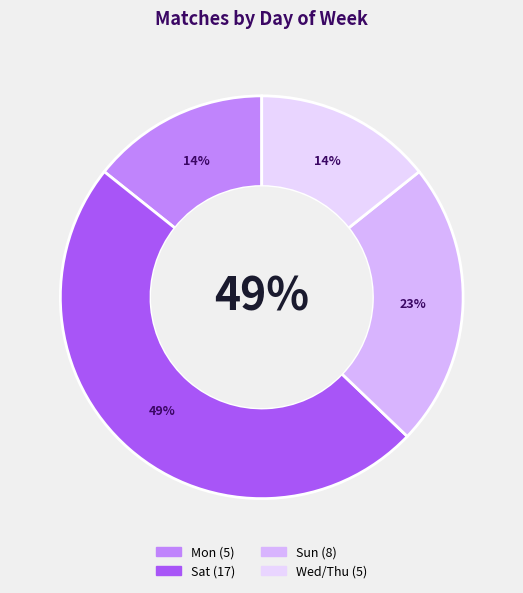

Count the number of slices in the pie.

4